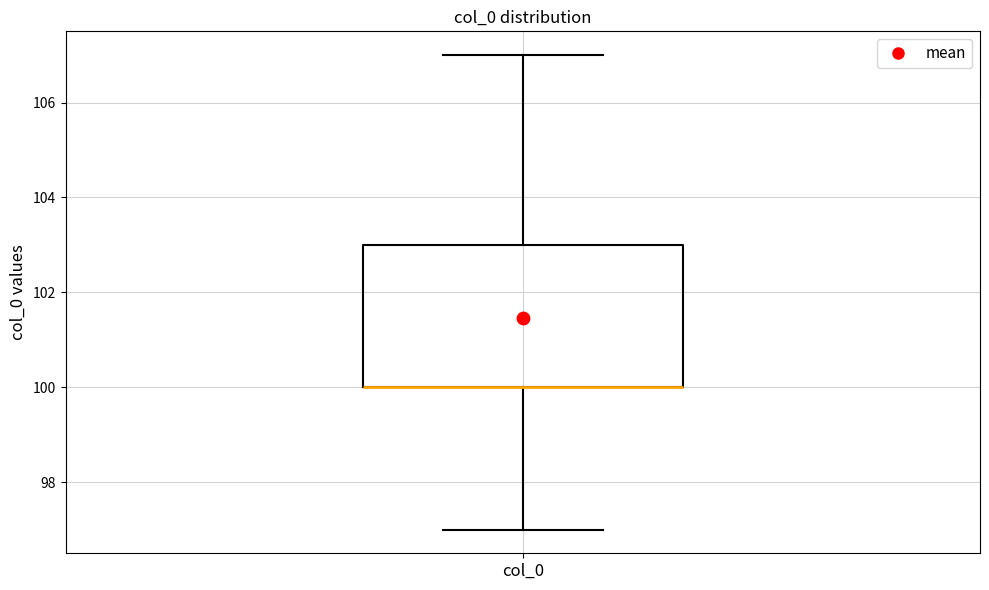

Where is the upper edge of the box for col_0 on the y-axis? The values are not printed on the chart, so give them approximately, as read against the axis.

103